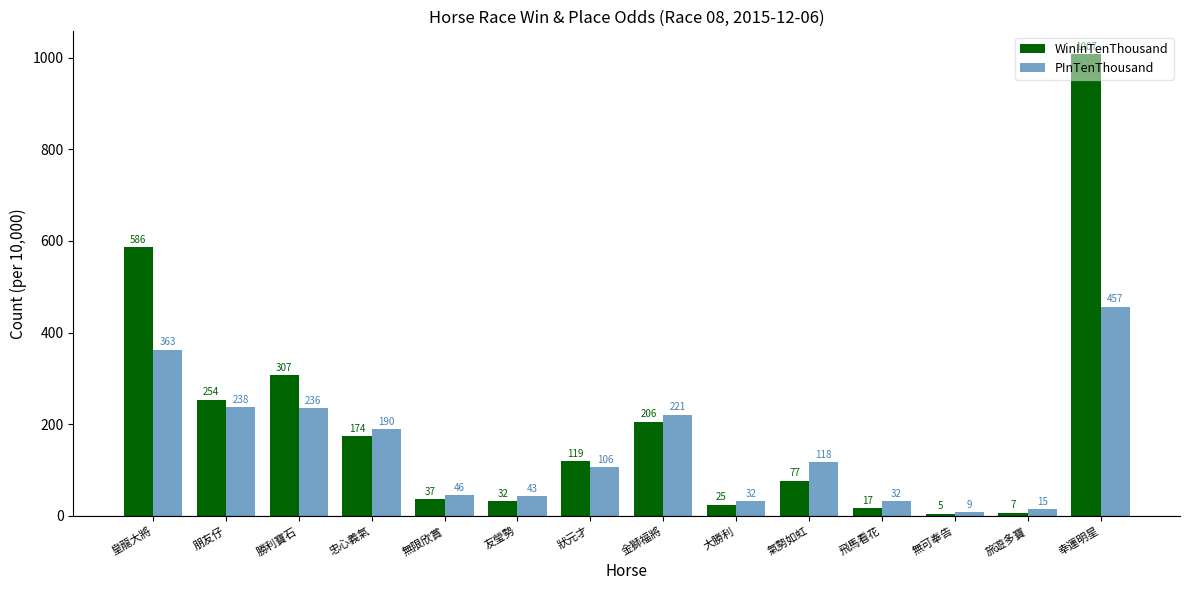

Count the number of categories in the chart.

14